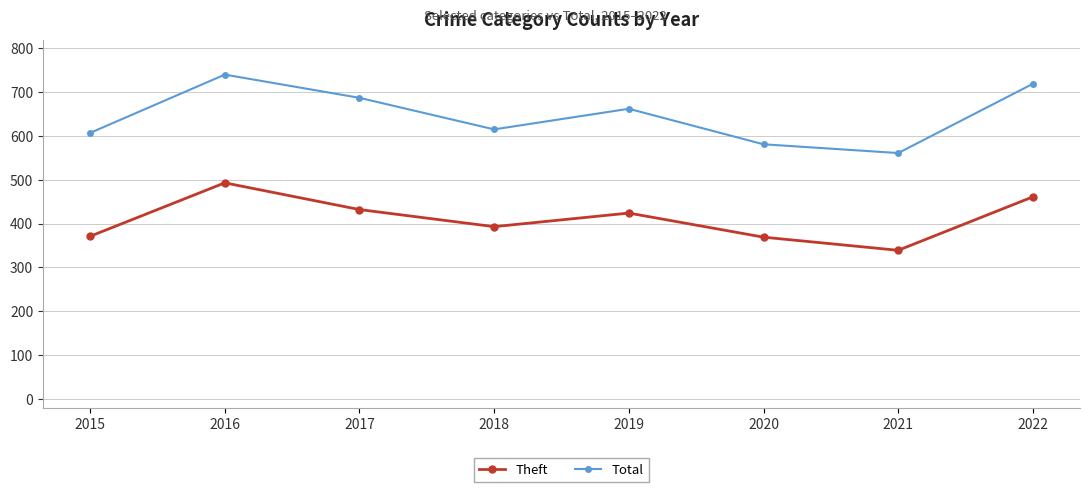

Which series has the largest total across all categories?

Total